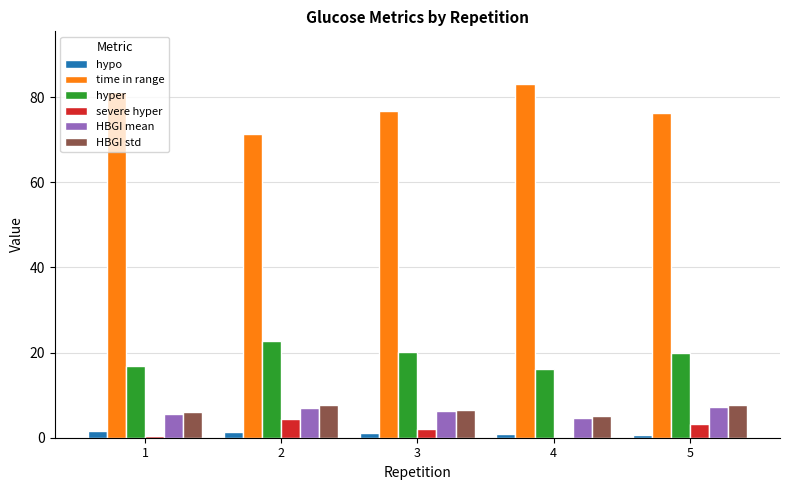

Is it true that HBGI mean equals 4.0 at 2?

False